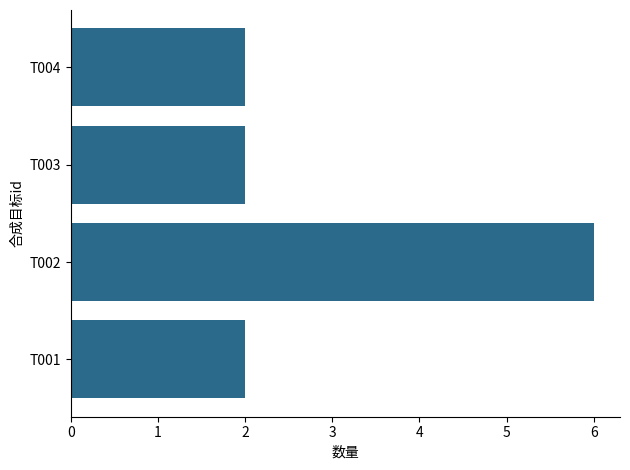

What is the maximum value shown in the chart?

6